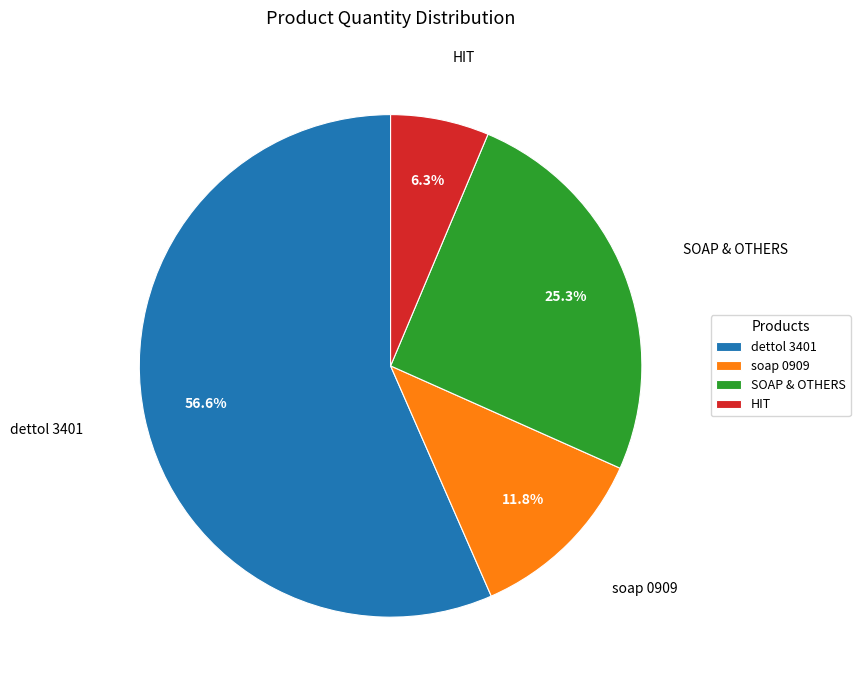

What percentage is the HIT slice, to the nearest percent?

6%